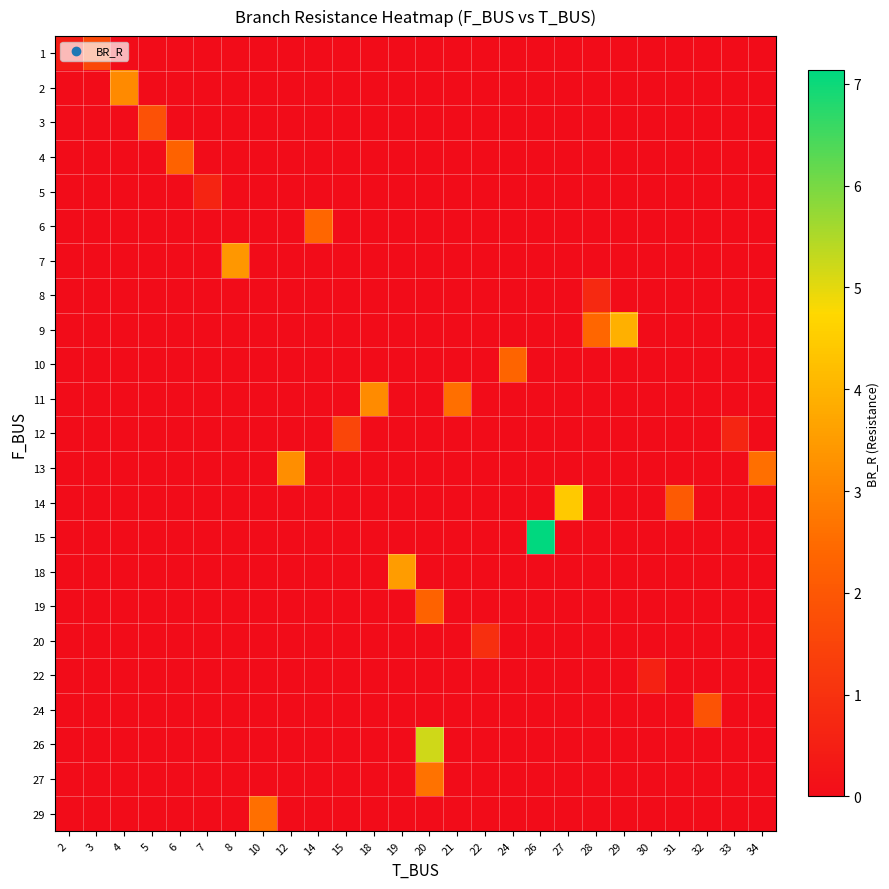

What is the smallest value displayed?

0.4